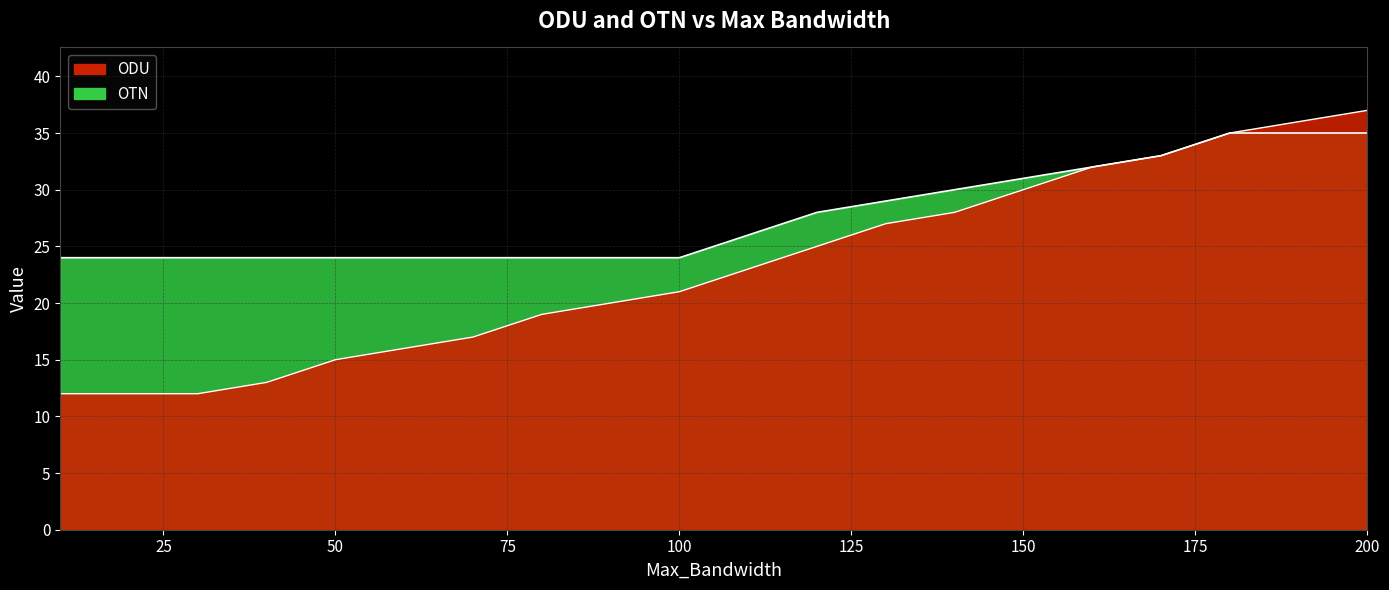

True or false: ODU has a value of 13 at 40.

True